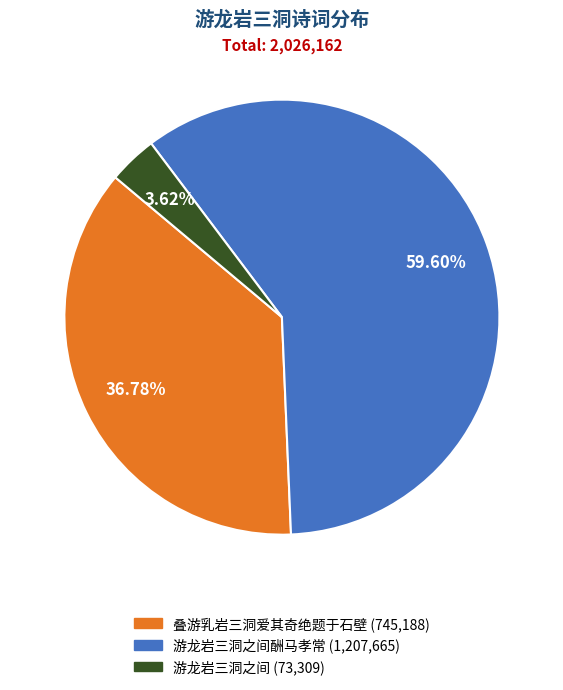

Which category has the biggest portion of the pie?

游龙岩三洞之间酬马孝常 (1,207,665)